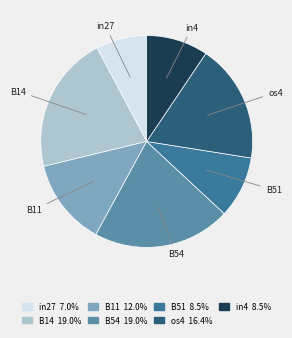

Which category has the smallest portion of the pie?

in27